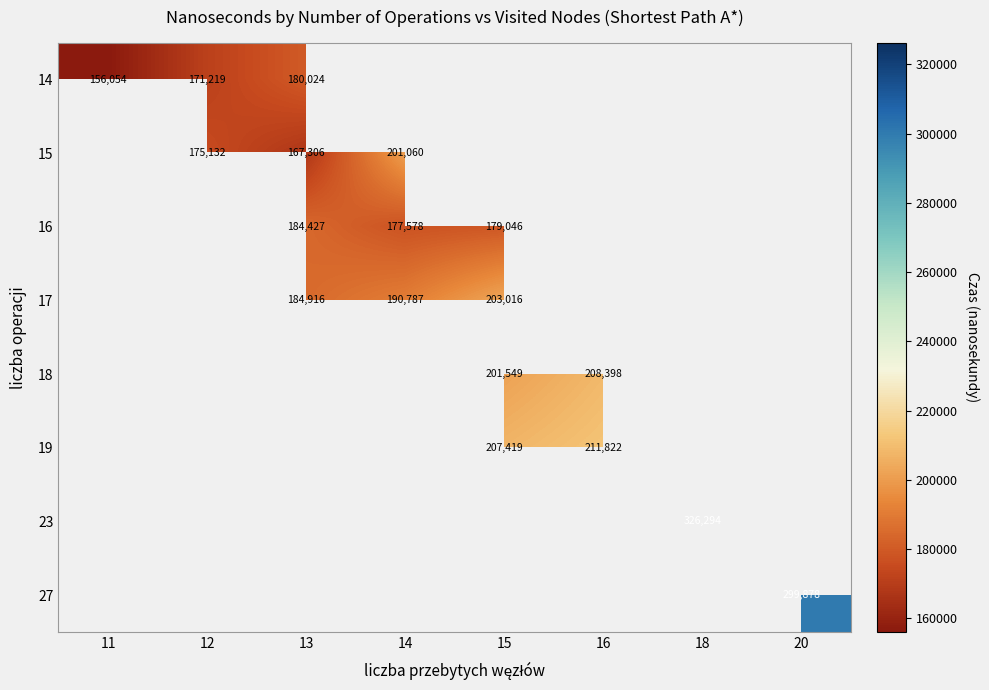

True or false: 18 has a value of 201549 at 15.

True